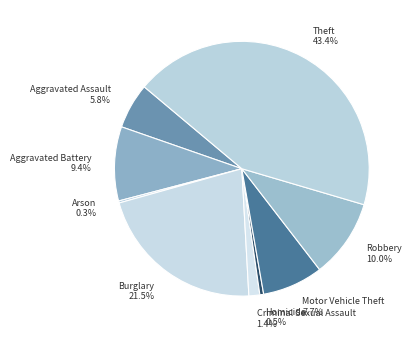

Does Criminal Sexual Assault represent more than half of the total?

No